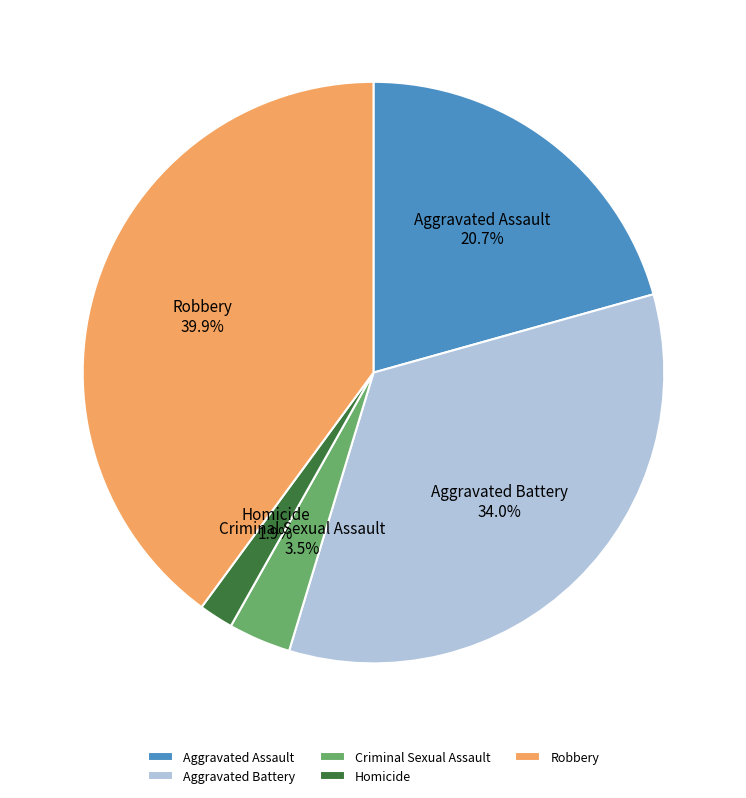

Rank the categories by value from highest to lowest.

Robbery, Aggravated Battery, Aggravated Assault, Criminal Sexual Assault, Homicide